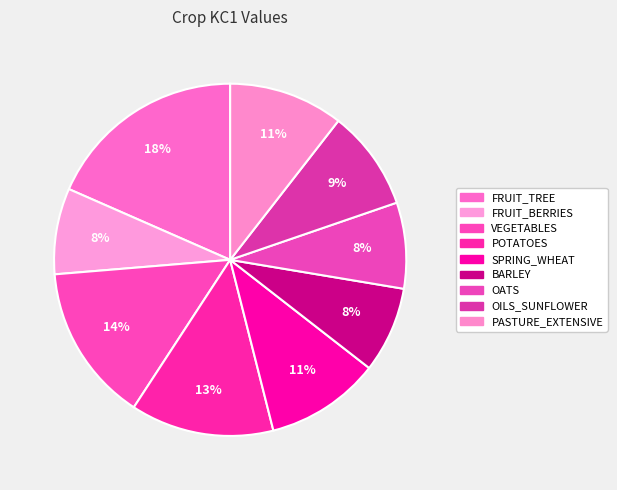

Which category has the biggest portion of the pie?

FRUIT_TREE